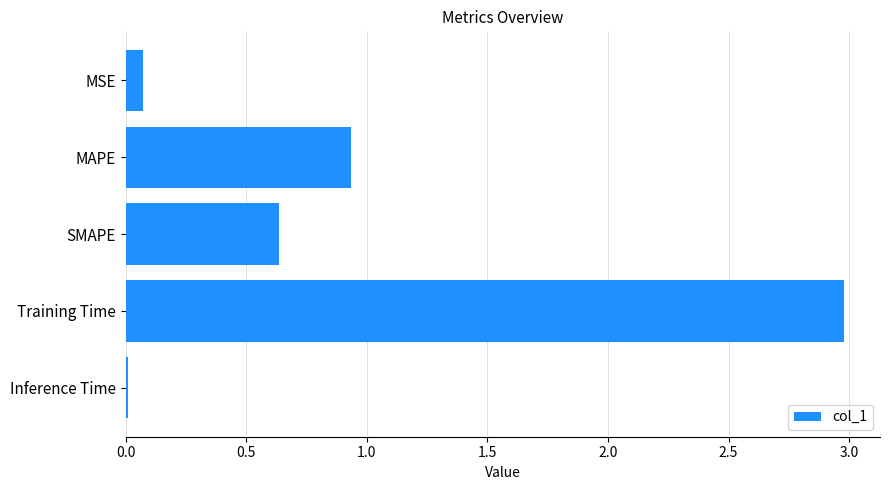

Rank the categories by value from lowest to highest.

Inference Time, MSE, SMAPE, MAPE, Training Time